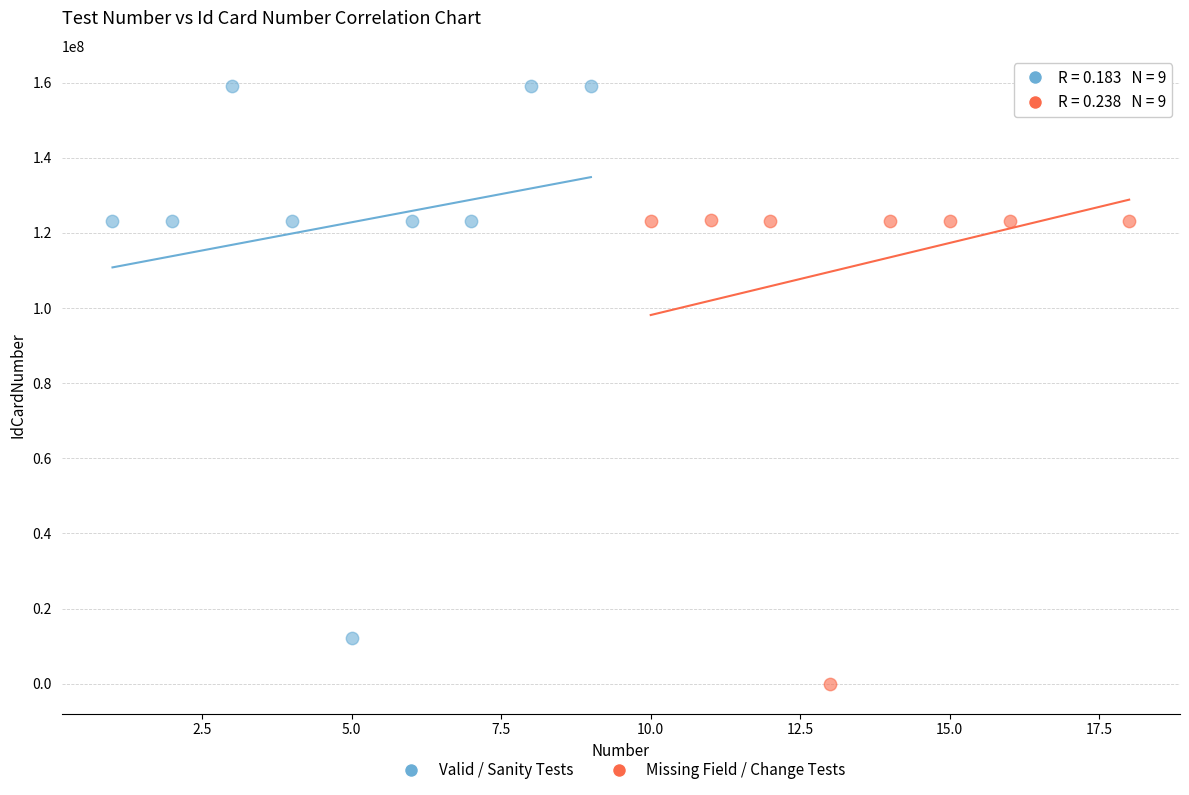

Which series reaches the minimum Y coordinate?

Missing Field / Change Tests